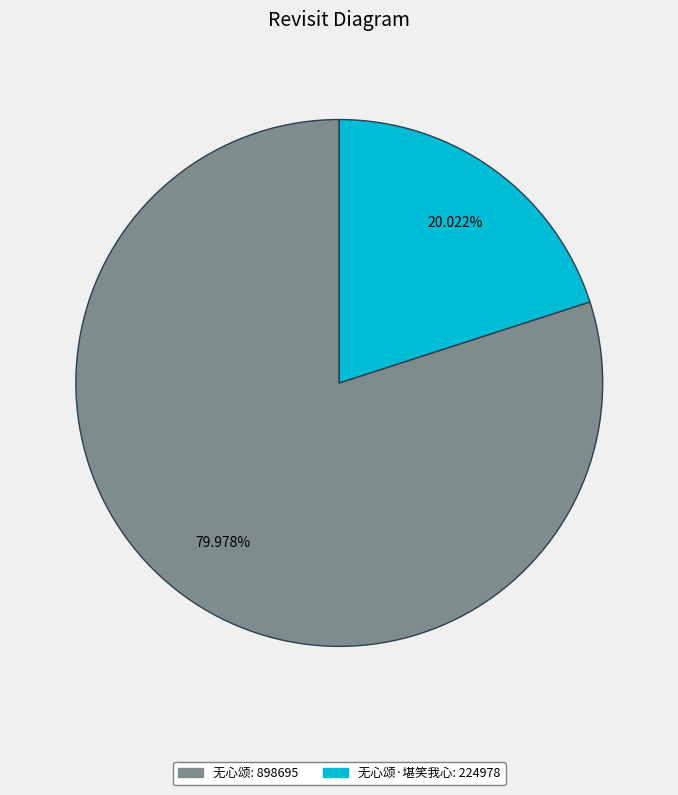

Is there a majority slice in this chart?

Yes